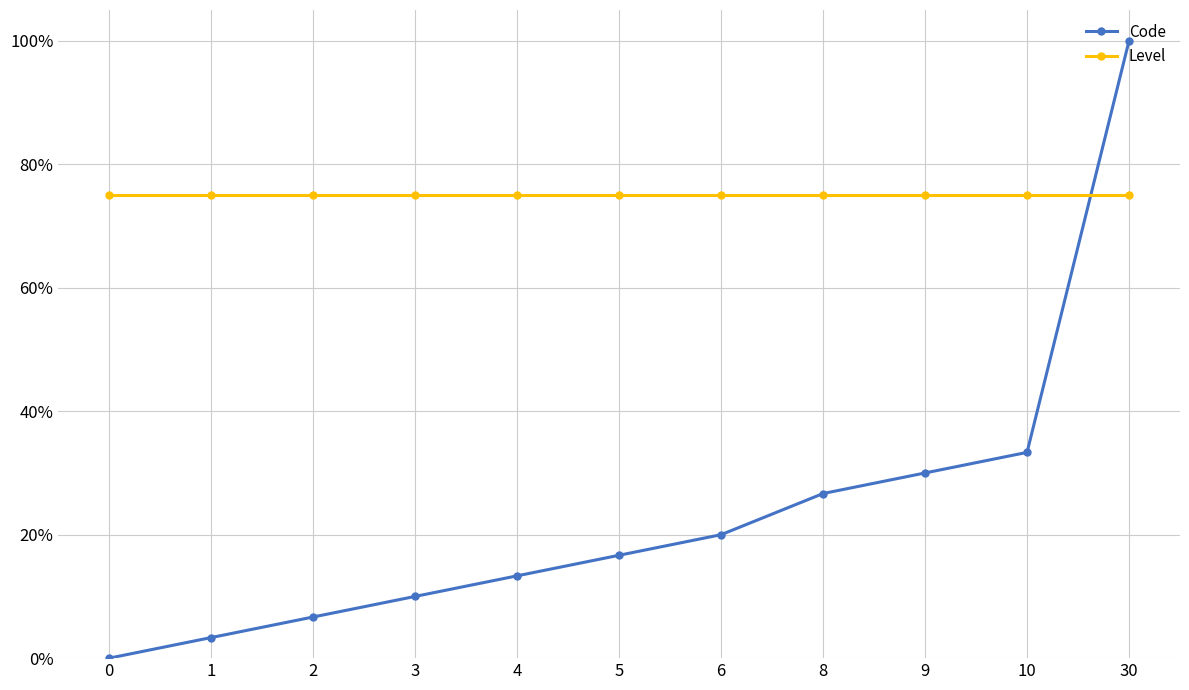

Reading left to right, extract all data points from this chart.

Code: 0.0	0.0	0.1	0.1	0.1	0.2	0.2	0.3	0.3	0.3	1.0
Level: 0.8	0.8	0.8	0.8	0.8	0.8	0.8	0.8	0.8	0.8	0.8